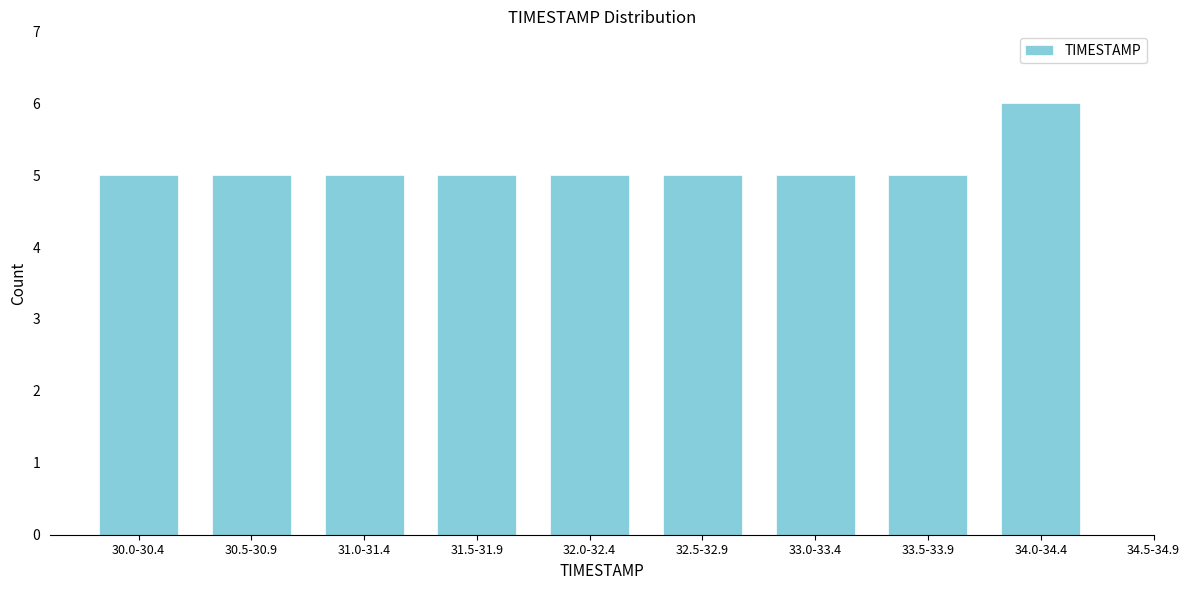

Reading left to right, list all the values displayed in this chart.

30.0-30.4=5	30.5-30.9=5	31.0-31.4=5	31.5-31.9=5	32.0-32.4=5	32.5-32.9=5	33.0-33.4=5	33.5-33.9=5	34.0-34.4=6